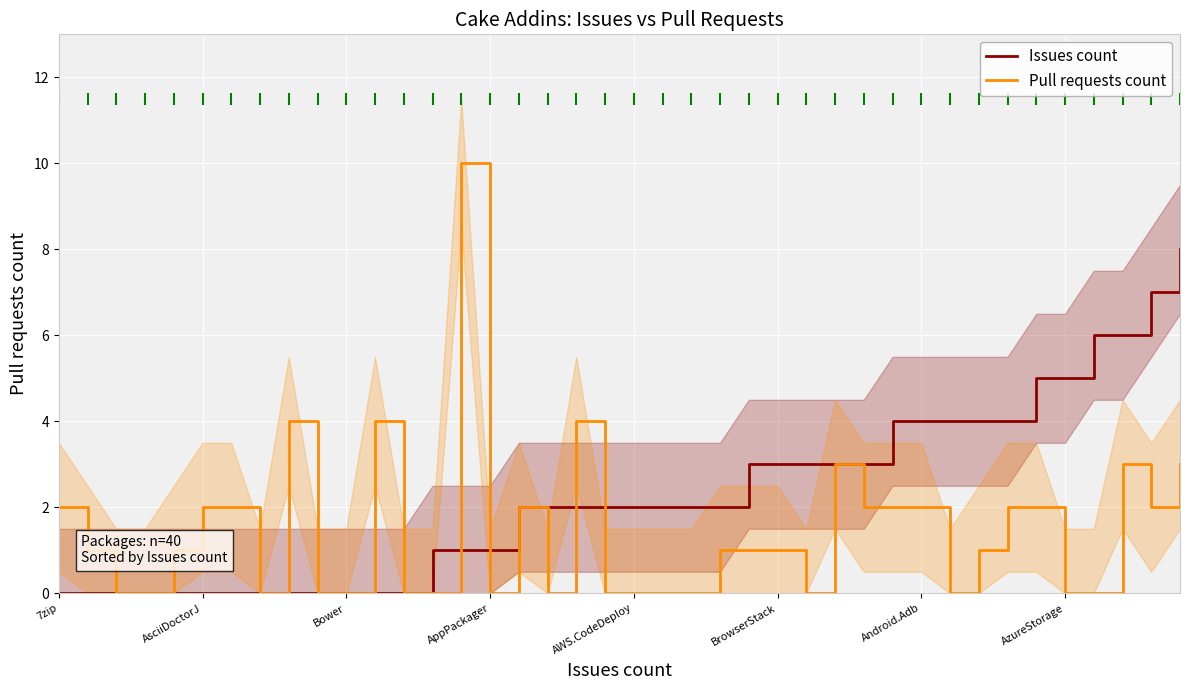

Is it true that Pull requests count equals -7 at 26?

False